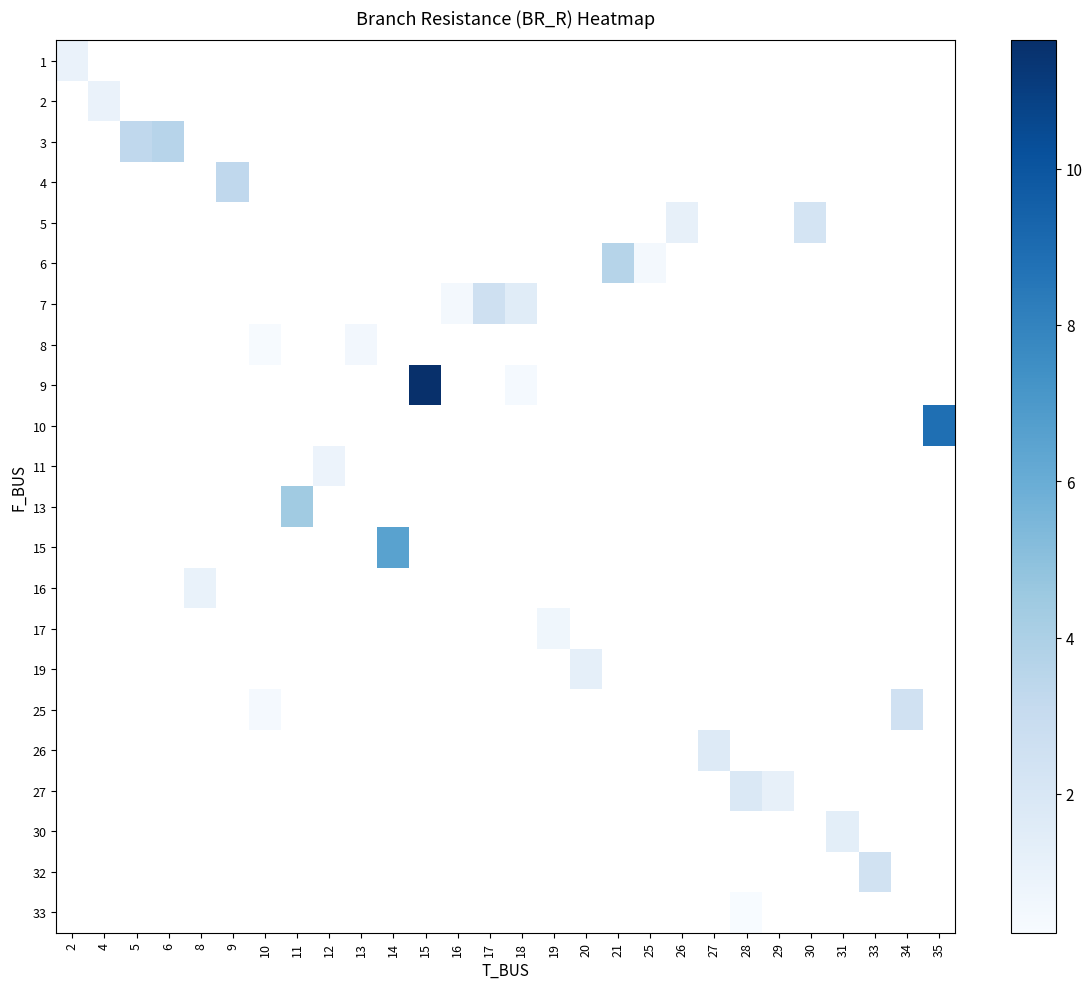

How many categories are shown in the chart?

28